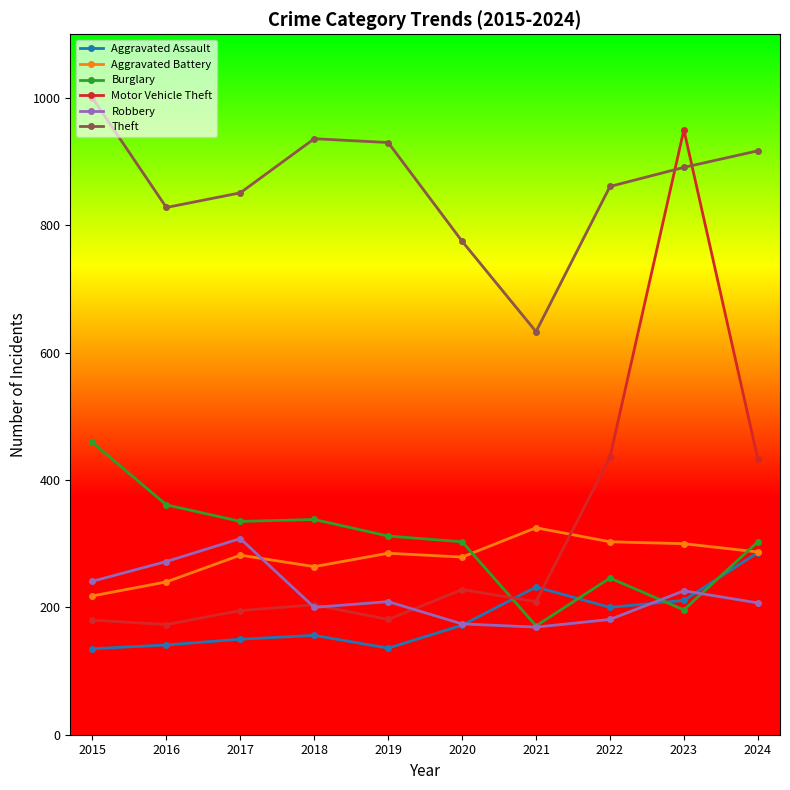

Is it true that Motor Vehicle Theft equals 204 at 2018?

True